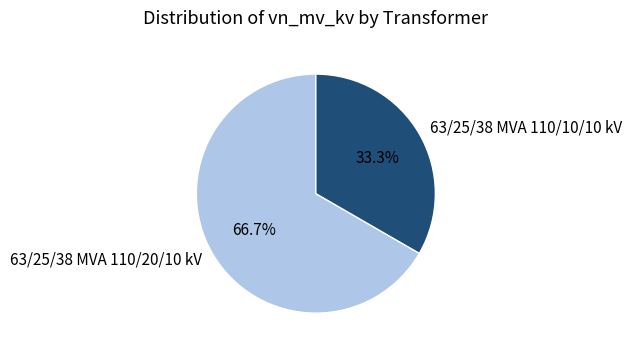

What percentage is NOT represented by 63/25/38 MVA 110/20/10 kV?

33.3%